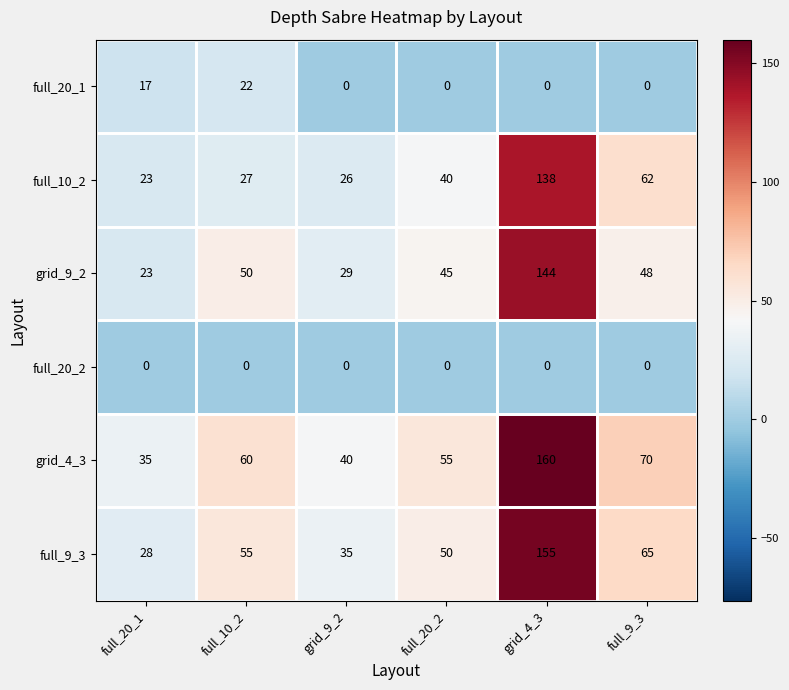

True or false: grid_9_2 has a value of 13 at full_20_1.

False